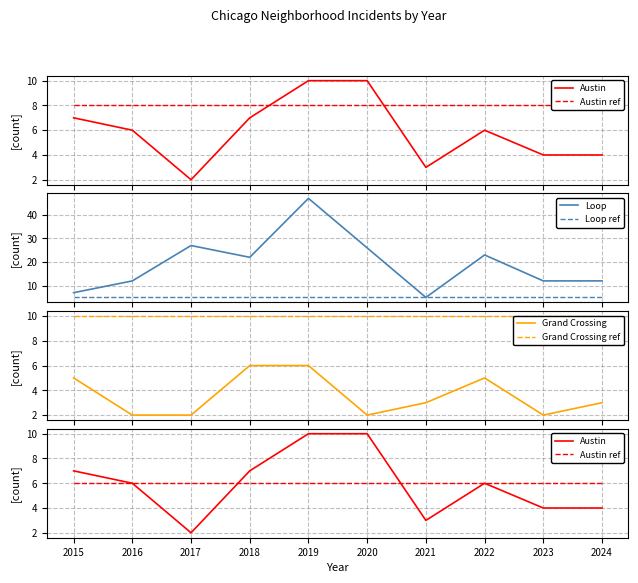

True or false: Austin and Loop ref intersect in this chart.

True